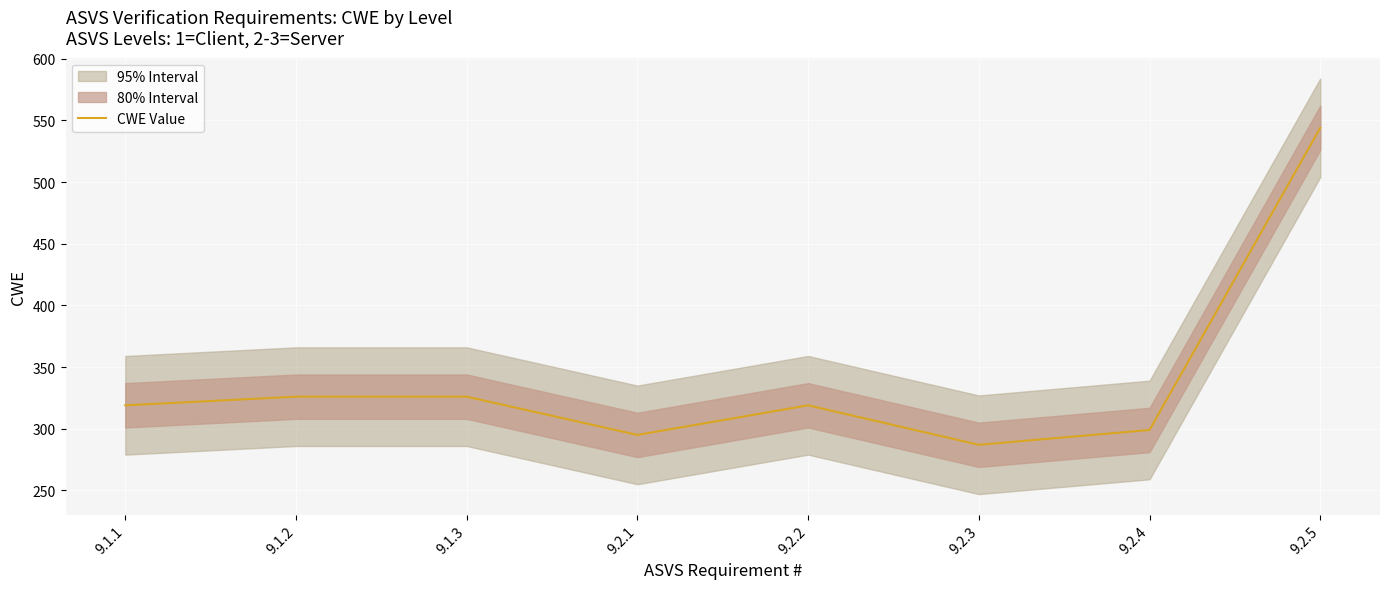

Is this an area chart (filled region under the line)?

No